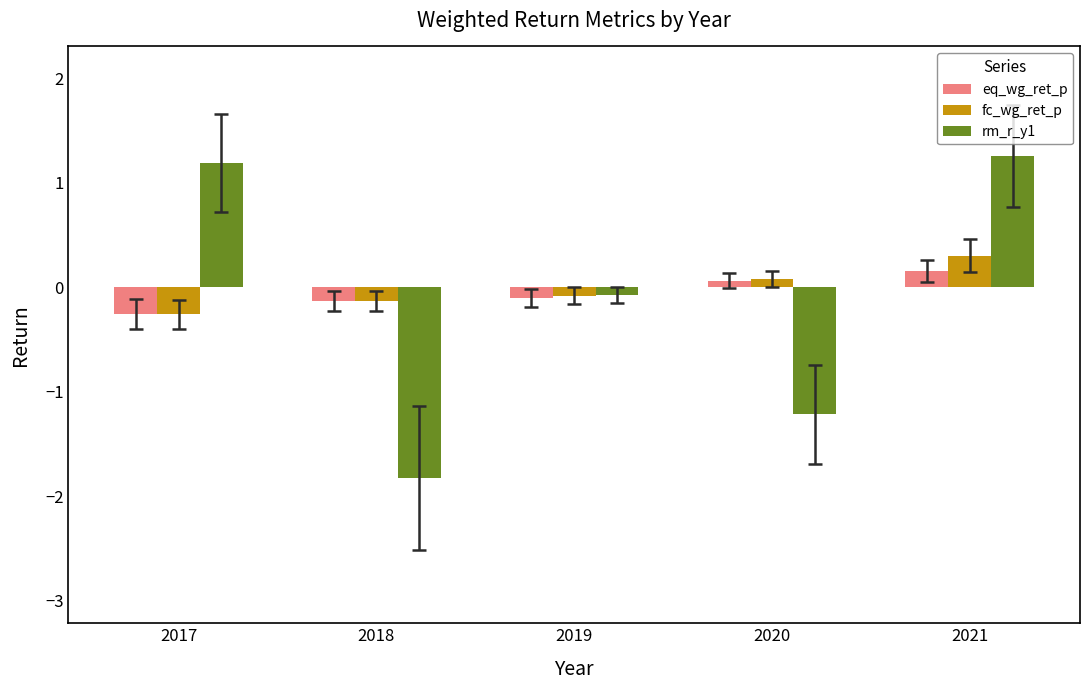

Which category has the highest value in the eq_wg_ret_p series?

2021